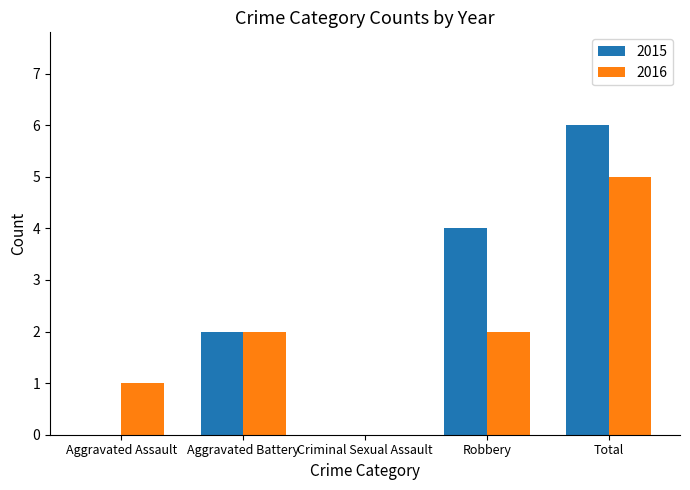

Which series has the largest total across all categories?

2015